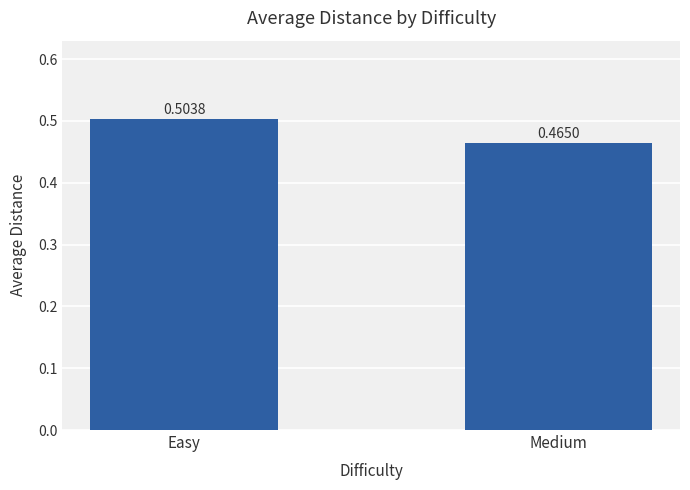

What is the sum of all values?

1.0